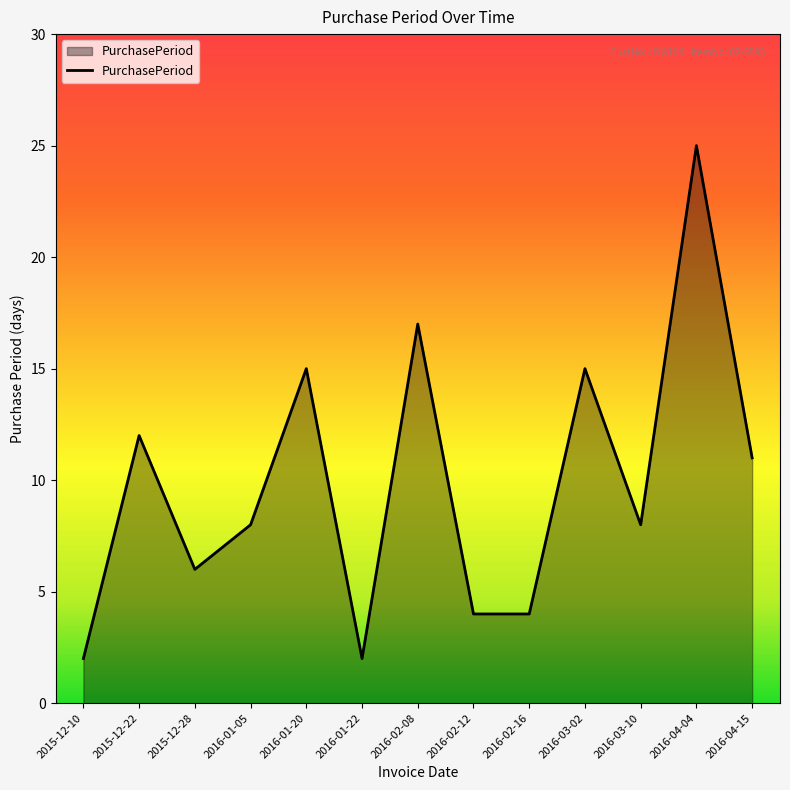

The value at 2015-12-10 is 1. True or false?

False